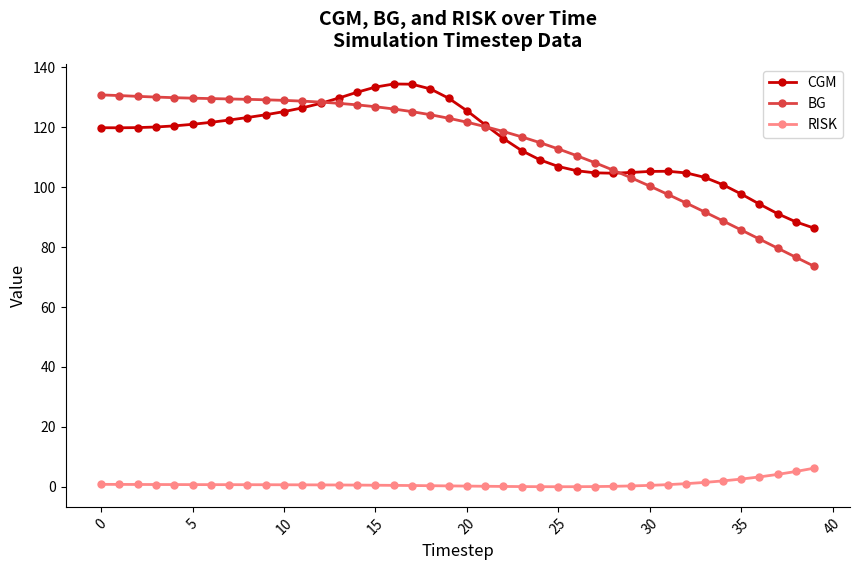

What is the value of the CGM point at the 30th from the left?

105.0